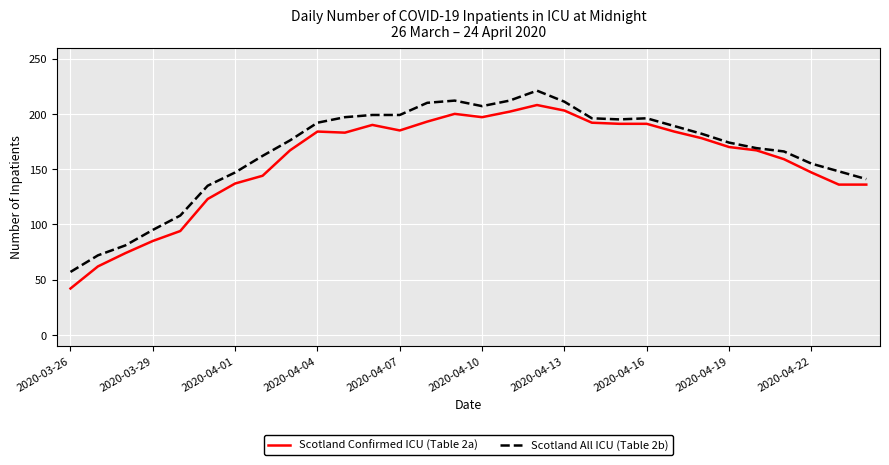

What is the difference between the maximum and minimum values in the Scotland Confirmed ICU (Table 2a) series?

166